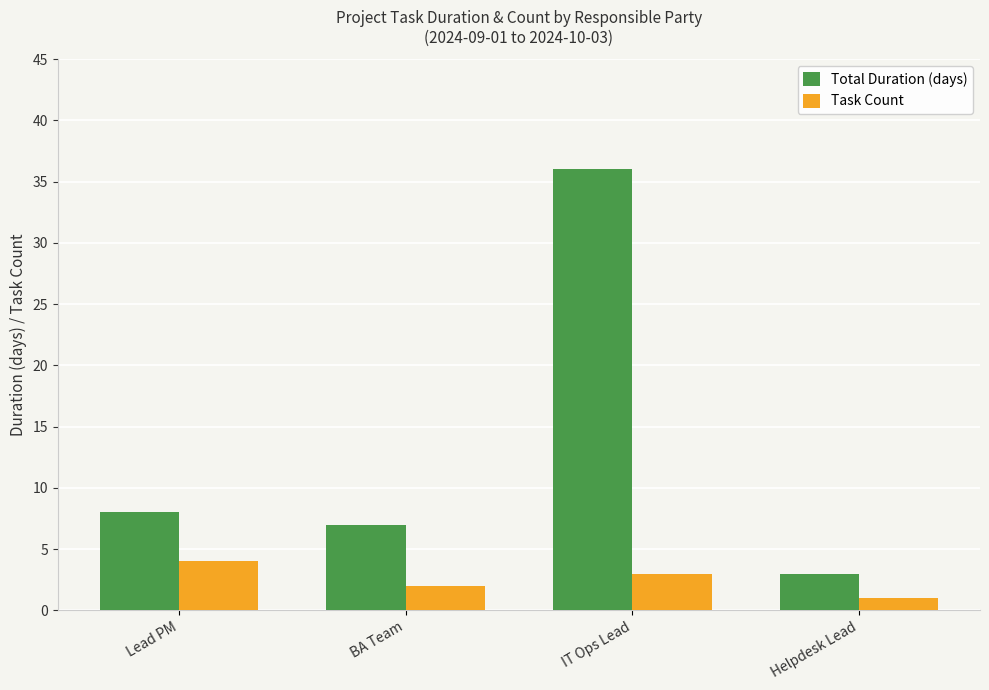

How many values in the Total Duration (days) series are below 8?

2